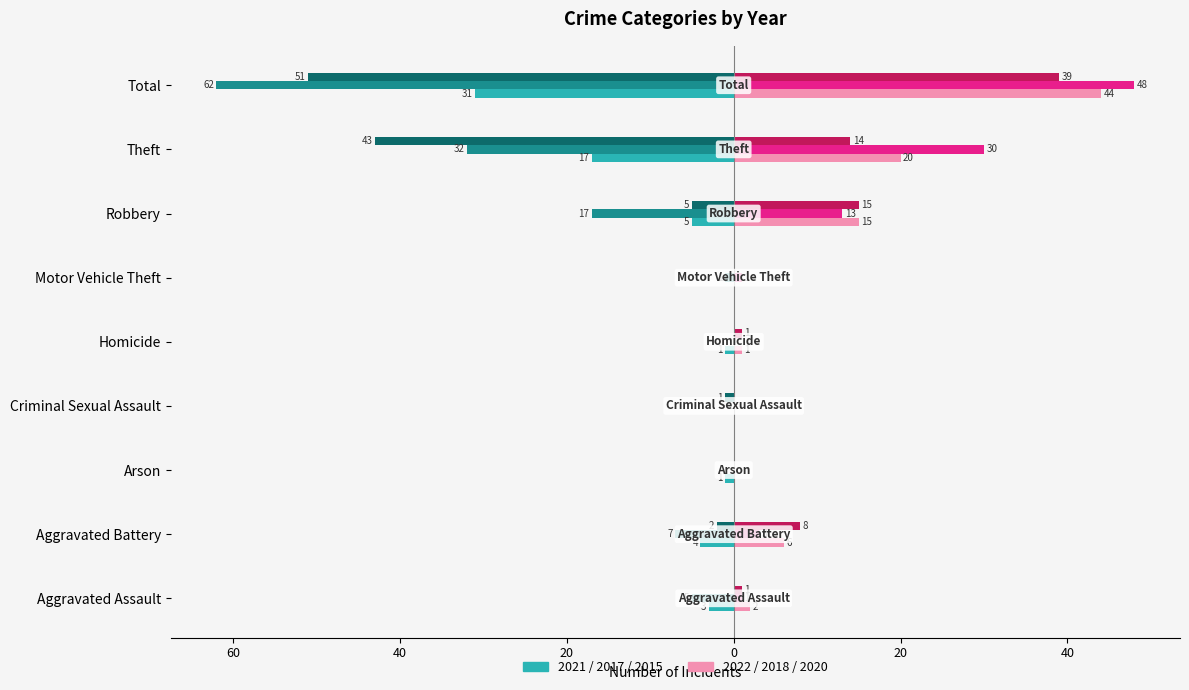

Does the chart contain any negative values?

Yes